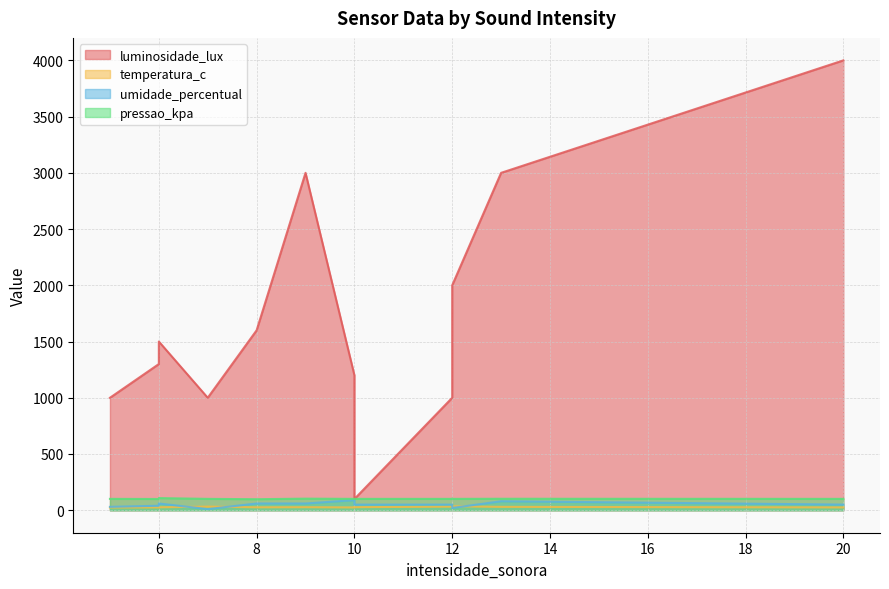

At which label does luminosidade_lux first exceed 1300?

6